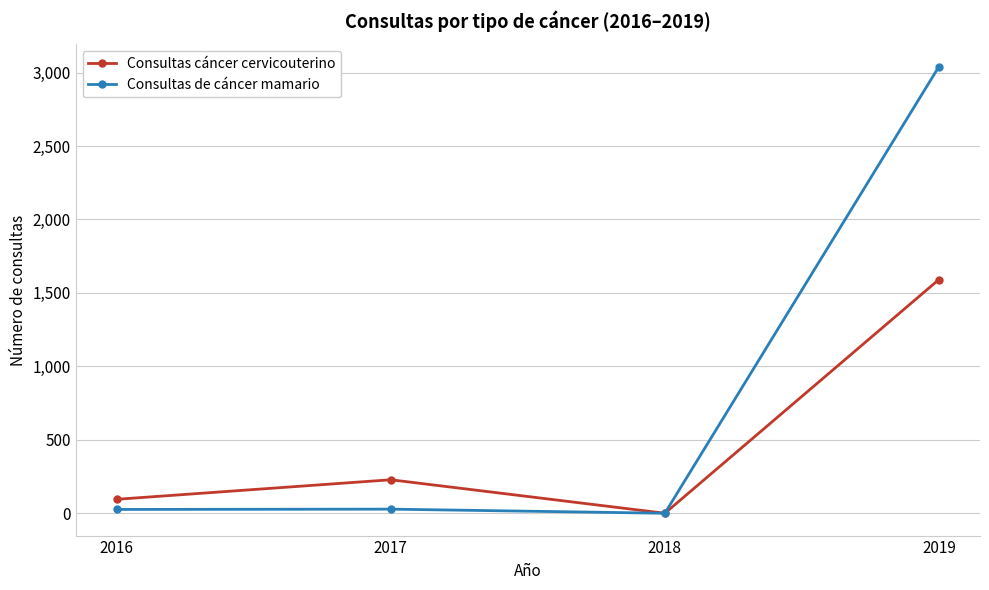

Rank the series by their average value, from lowest to highest.

Consultas cáncer cervicouterino, Consultas de cáncer mamario